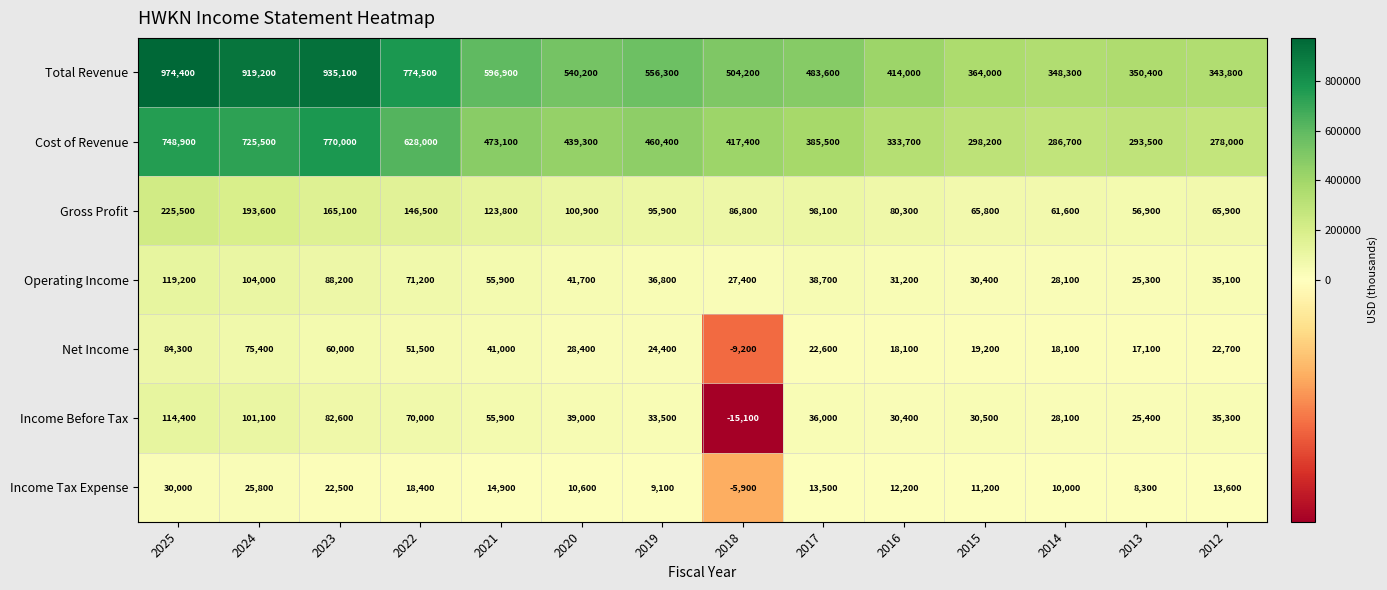

At which category does the chart reach its peak across all series?

2025